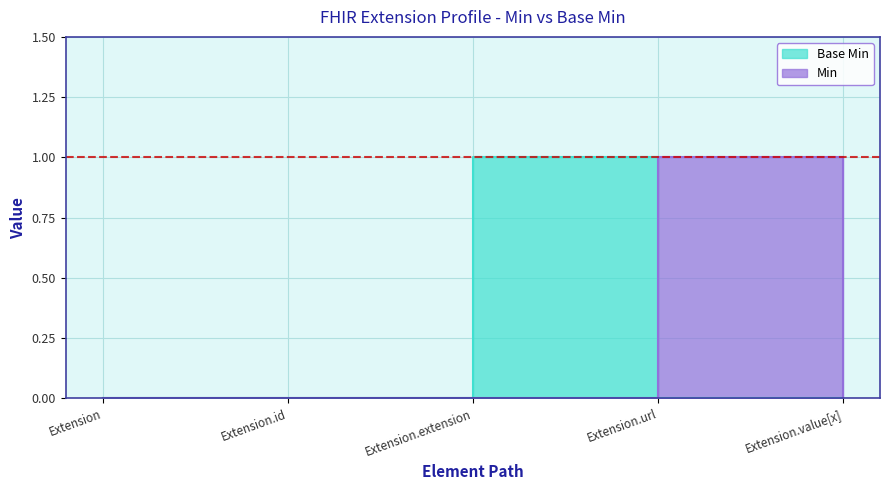

Rank the categories by Min value from lowest to highest.

Extension, Extension.id, Extension.extension, Extension.value[x], Extension.url